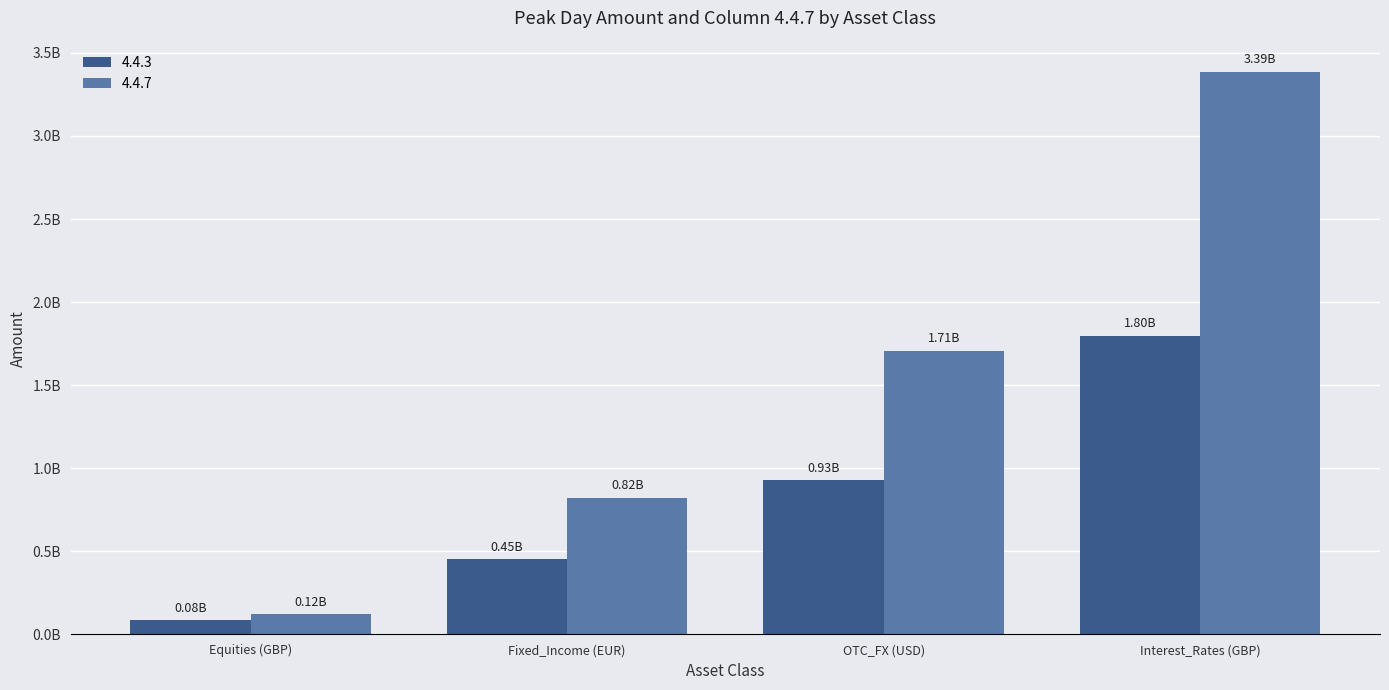

Rank the series by their average value, from highest to lowest.

4.4.7, 4.4.3